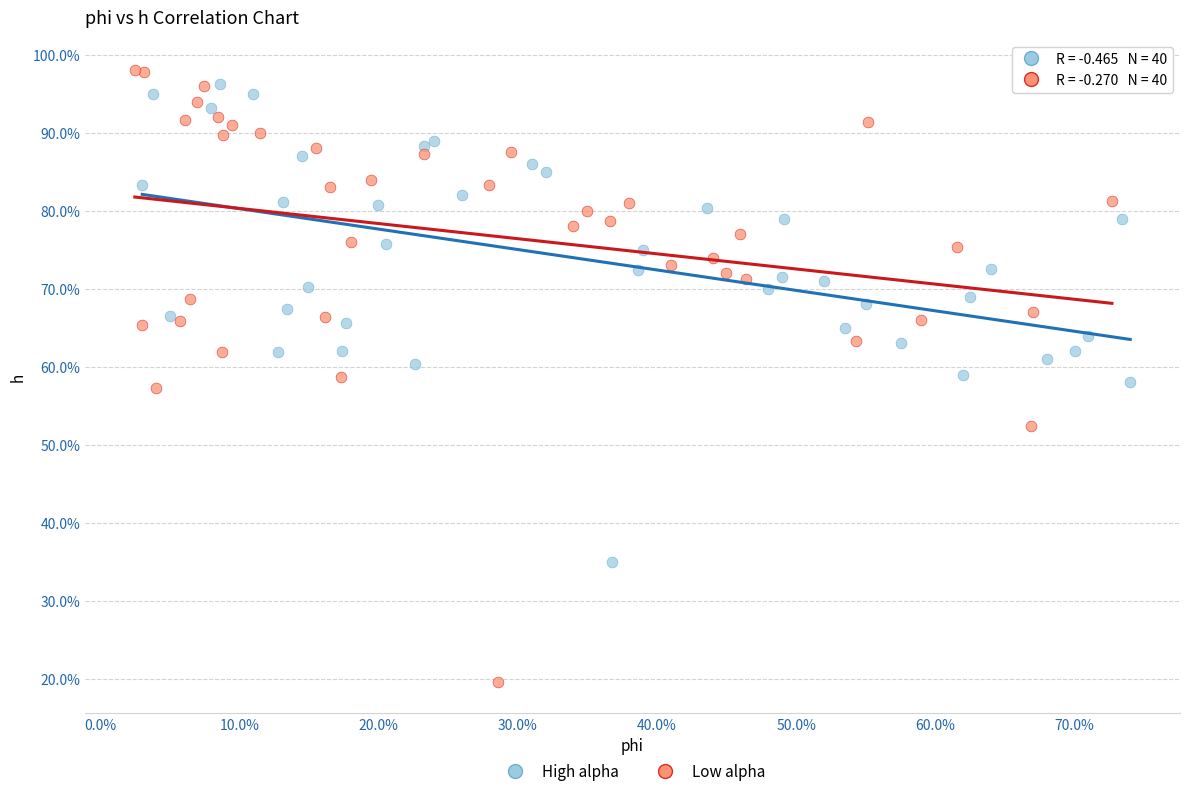

Which series has the largest Y range (max minus min)?

Low alpha